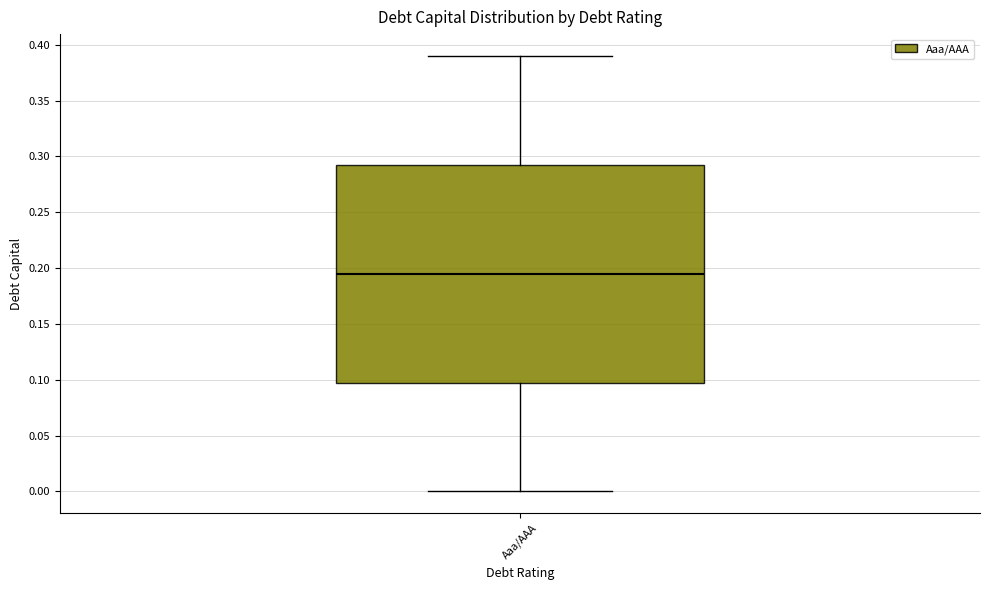

Where does the median line of the box for Aaa/AAA sit on the y-axis? The values are not printed on the chart, so give them approximately, as read against the axis.

0.195